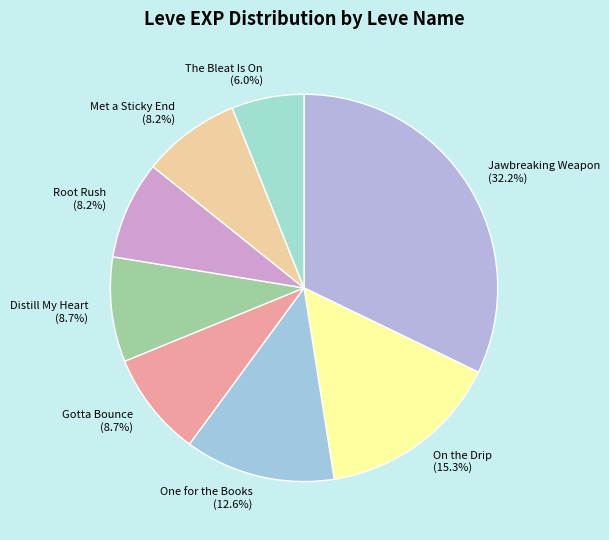

How many slices are in this pie chart?

8